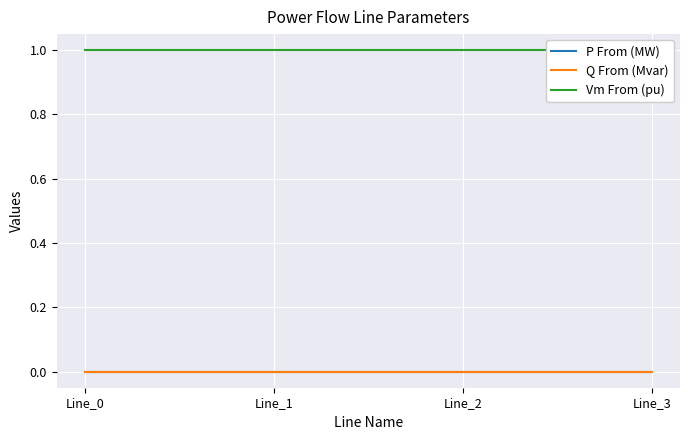

True or false: Vm From (pu) and Q From (Mvar) cross at least once.

False